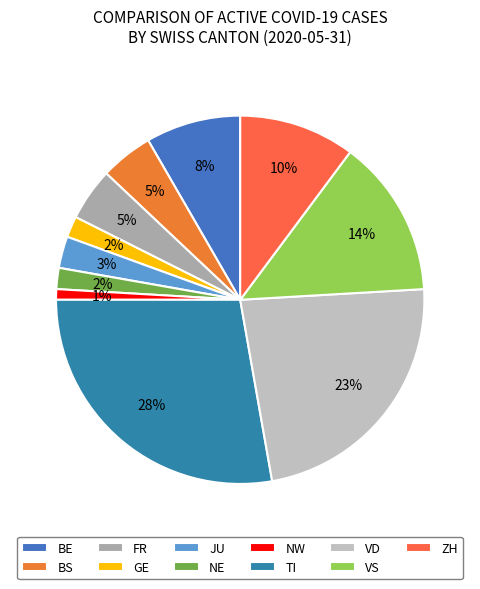

The VD slice represents 1% of the pie. True or false?

False